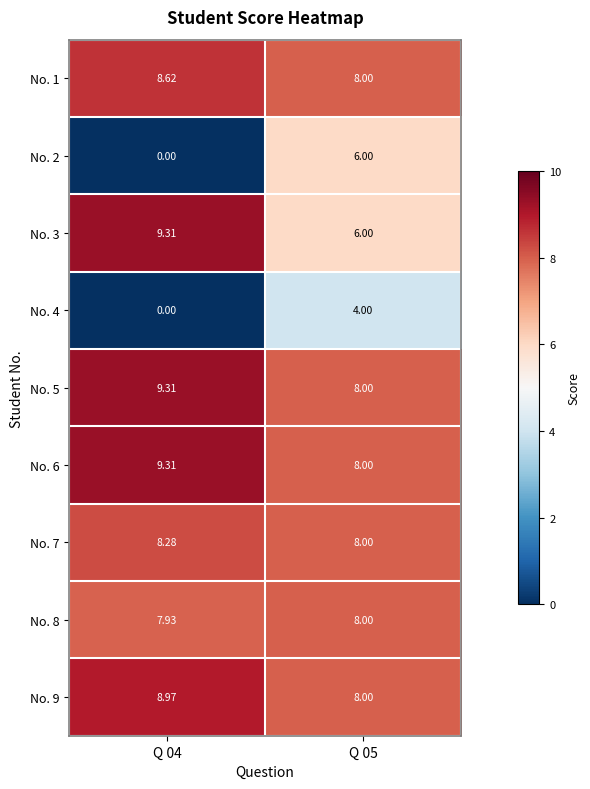

Is the value of No. 8 at Q 04 greater than the value of No. 2 at Q 05?

Yes